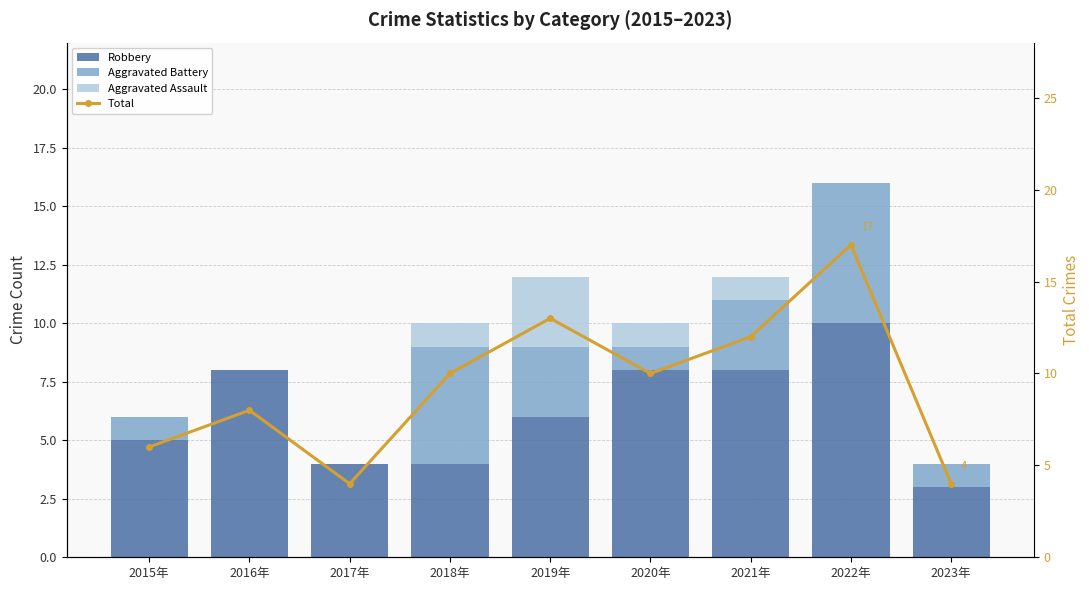

How many groups of bars are there?

9